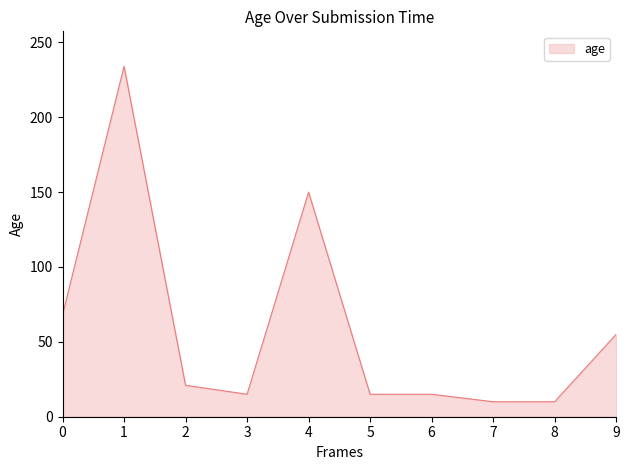

What is the smallest value displayed?

10